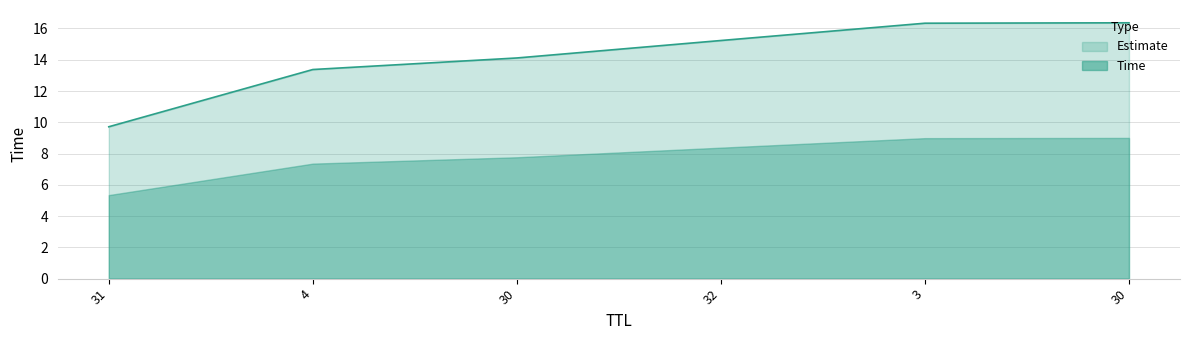

Approximately how many times larger is the value at 30 compared to 32?

1.1